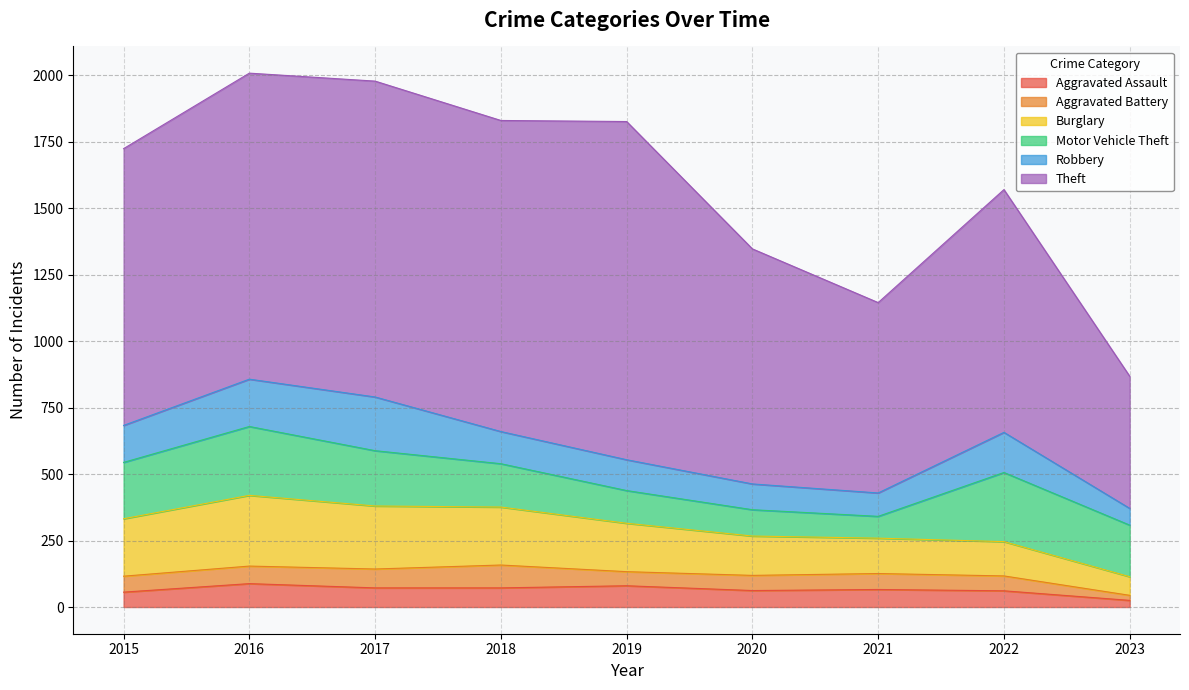

True or false: Motor Vehicle Theft has a value of 197 at 2019.

False